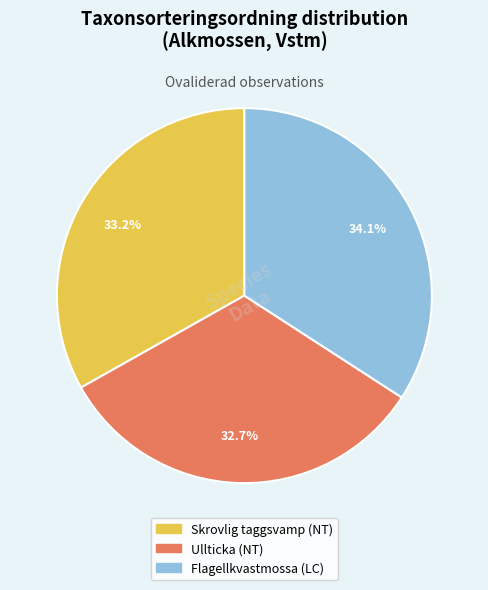

Is it true that Ullticka (NT) is 21% of the pie?

False